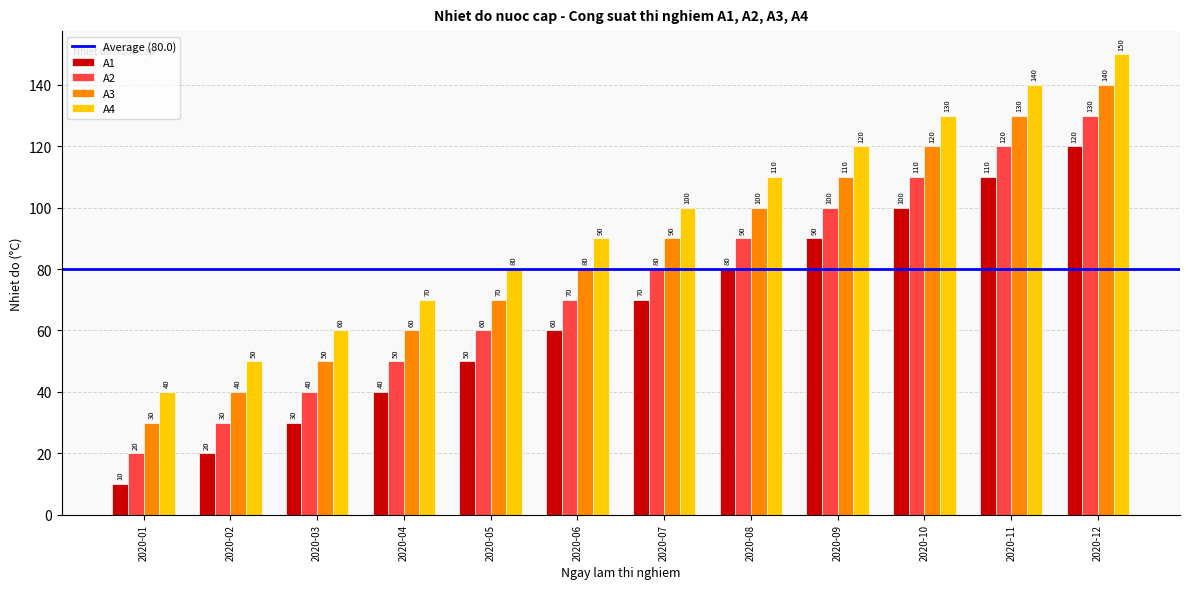

The A3 series shows 39 at 2020-06. True or false?

False